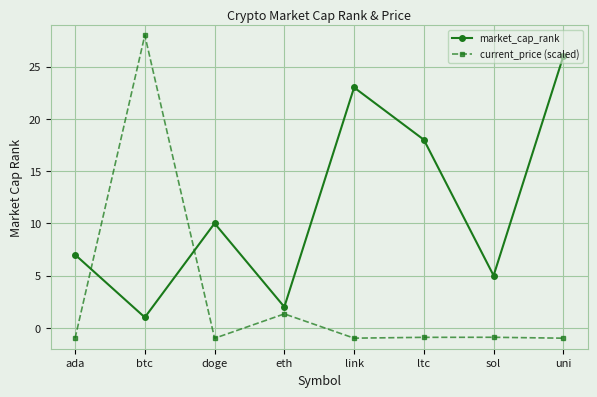

Which label corresponds to the largest value in the chart?

btc